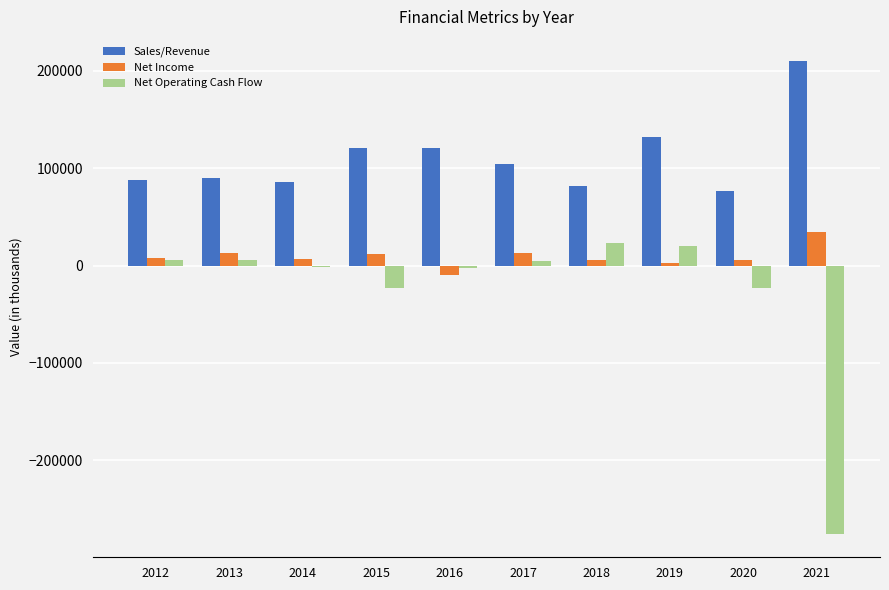

Does the chart contain stacked bars?

No